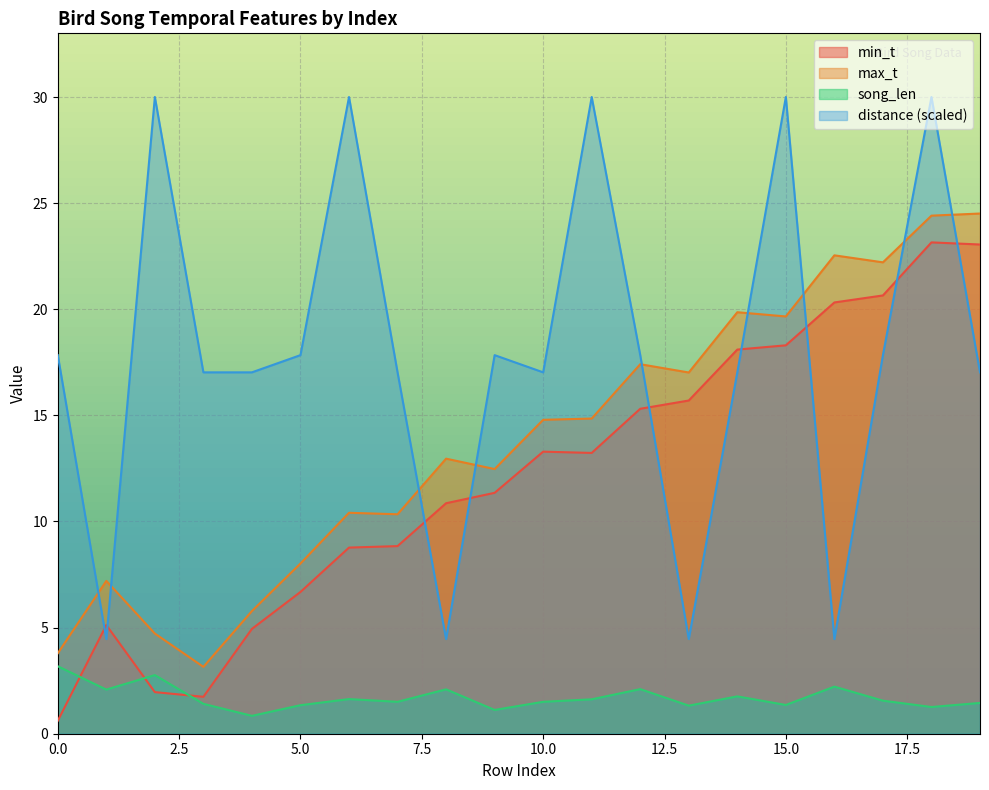

The value of max_t at 9 is 12.5. True or false?

True